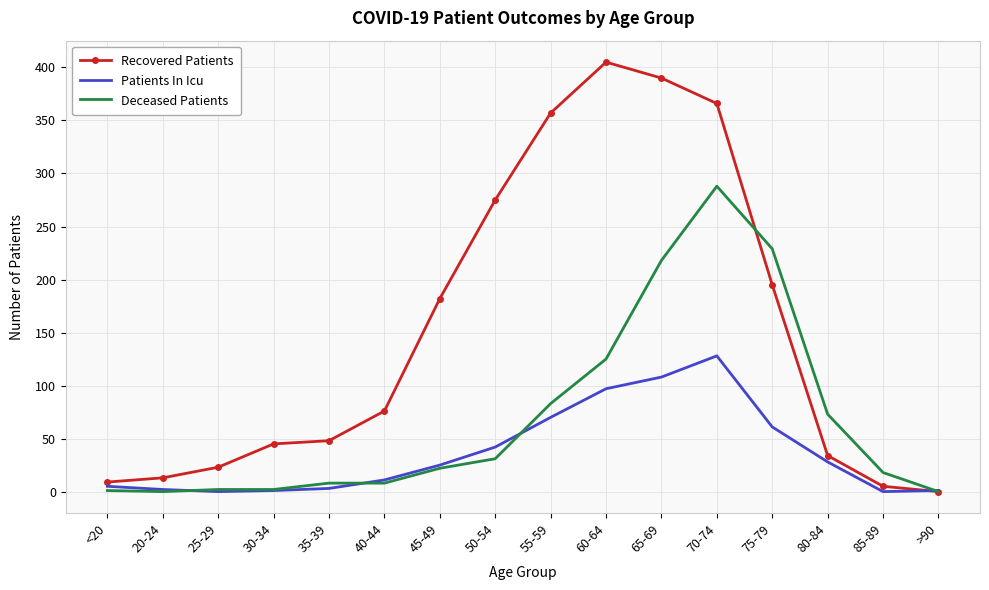

Which series has the largest range (max minus min)?

Recovered Patients